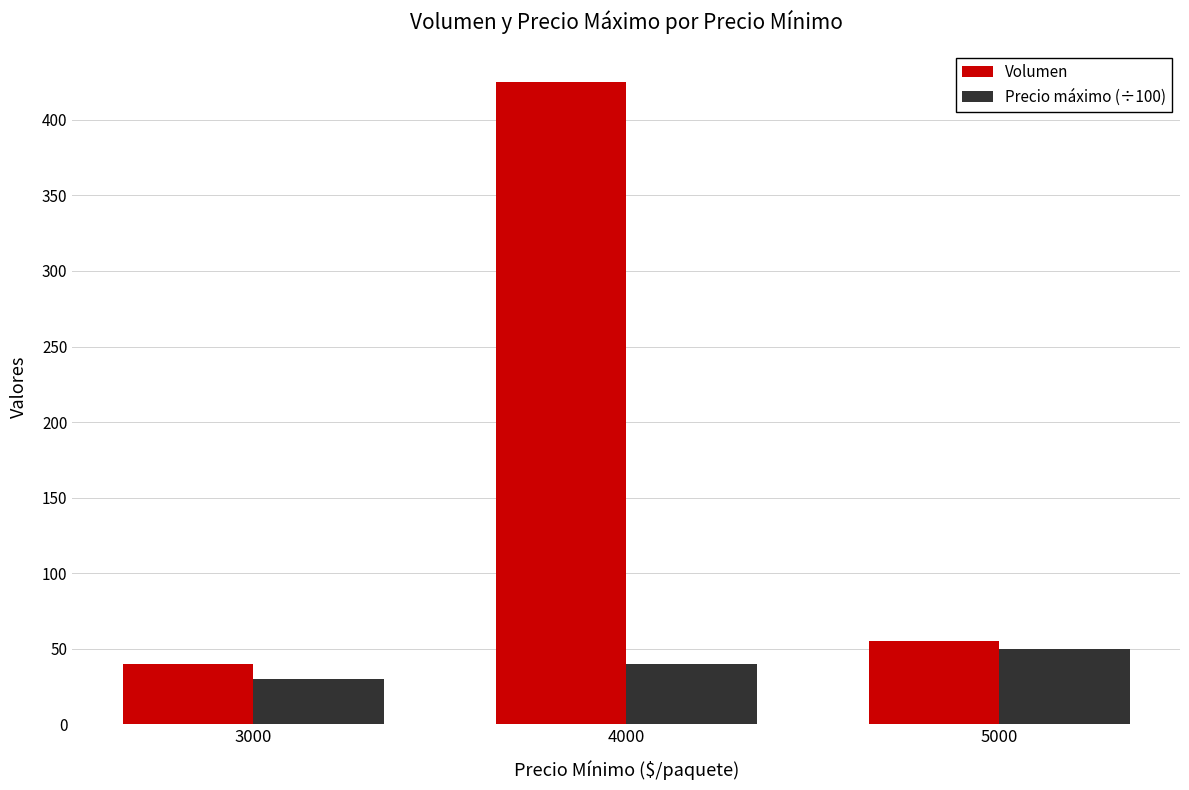

What are all the series names shown in the legend?

Volumen, Precio máximo (÷100)